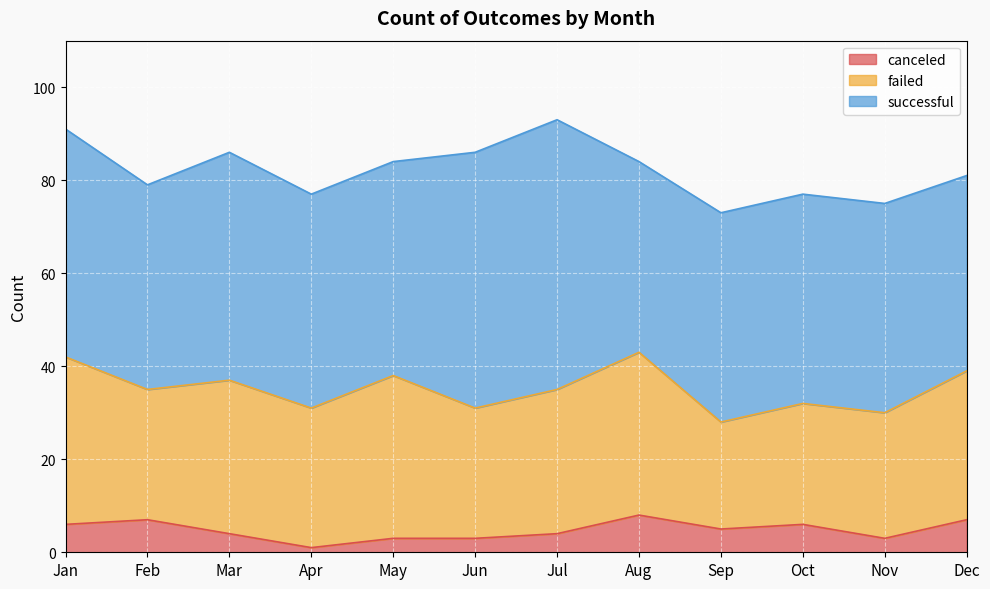

At Oct, list the series in order from smallest to largest.

canceled, failed, successful